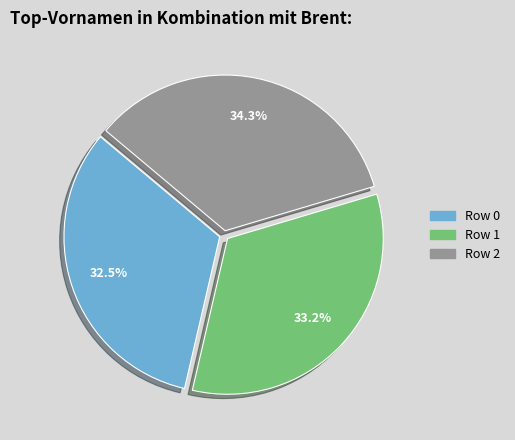

How many segments does this pie chart have?

3